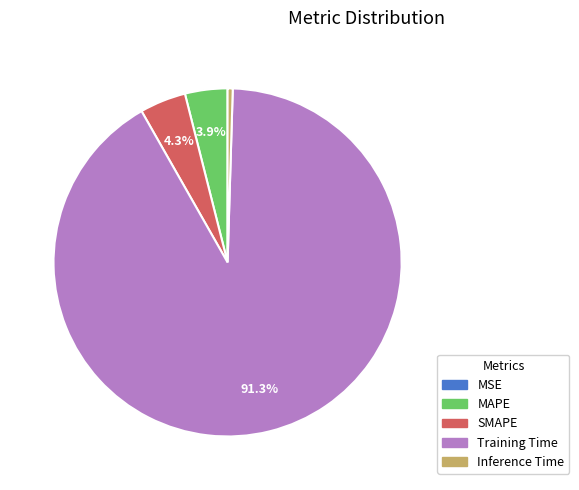

What is the largest slice in the pie chart?

Training Time